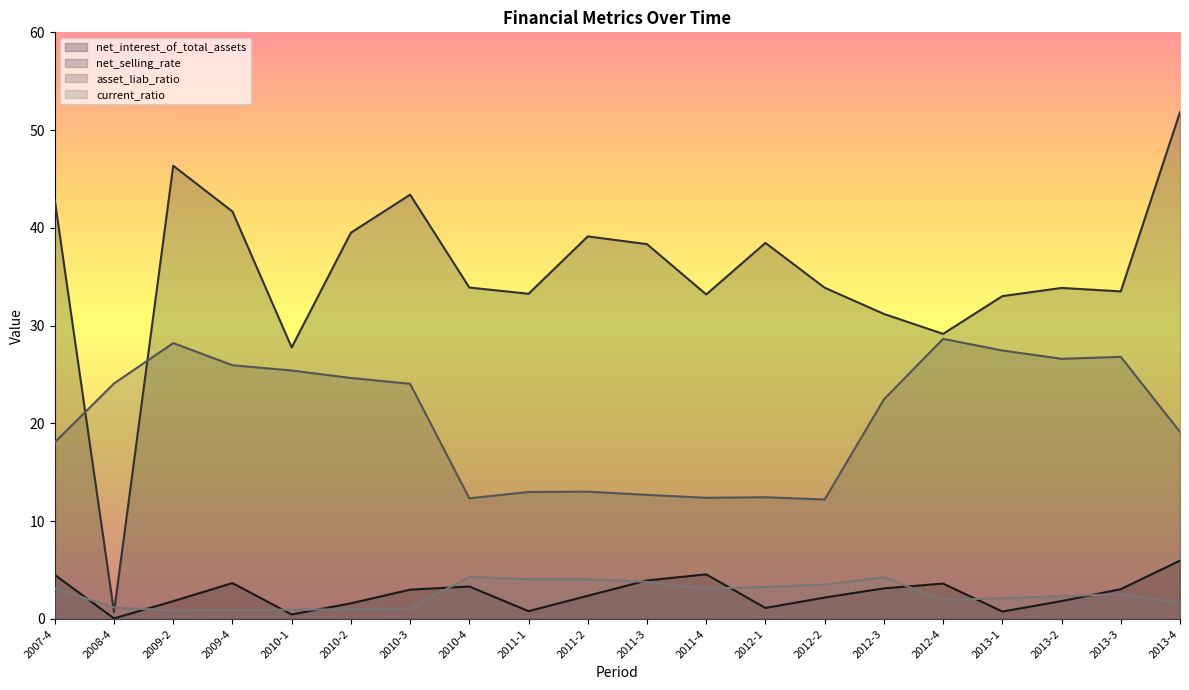

Which series ends up on top after the final intersection of net_selling_rate and asset_liab_ratio?

net_selling_rate